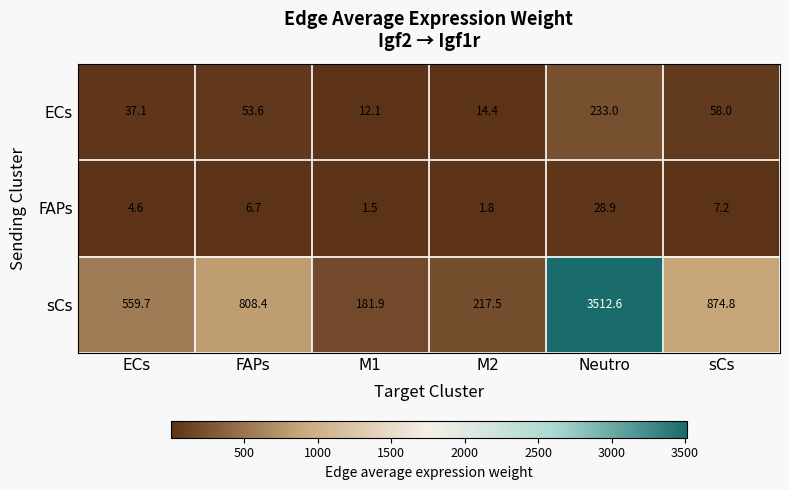

Which category has the lowest value across all series?

M1